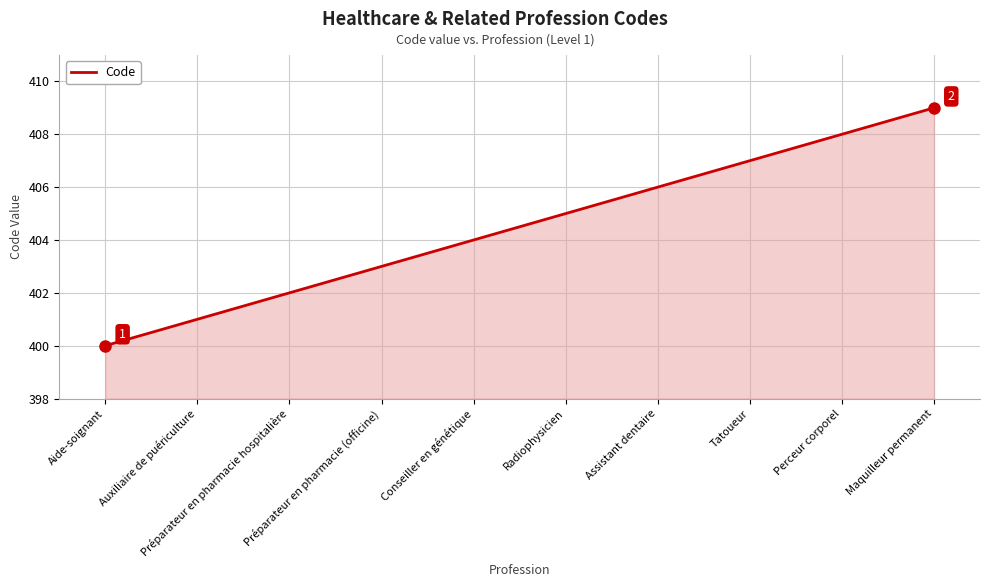

What is the difference between the values at Tatoueur and Assistant dentaire?

1